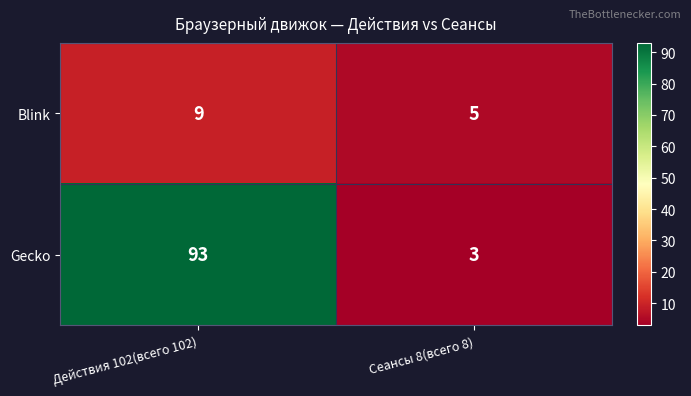

Read the Gecko value at Действия 102(всего 102).

93